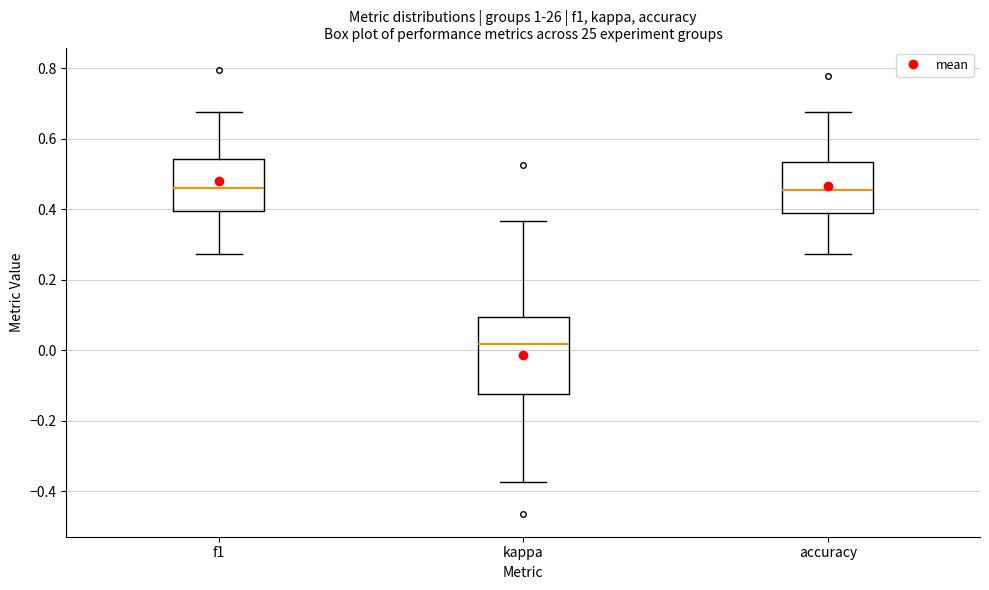

Reading left to right, transcribe this box plot: for each box, give where its median line is, the range the box spans, and where its two whiskers end, as read against the y-axis. The values are not printed on the chart, so give them approximately, as read against the axis.

f1: median 0.46, box 0.40 to 0.54, whiskers 0.28 to 0.68
kappa: median 0.02, box -0.12 to 0.10, whiskers -0.38 to 0.36
accuracy: median 0.46, box 0.38 to 0.54, whiskers 0.28 to 0.68